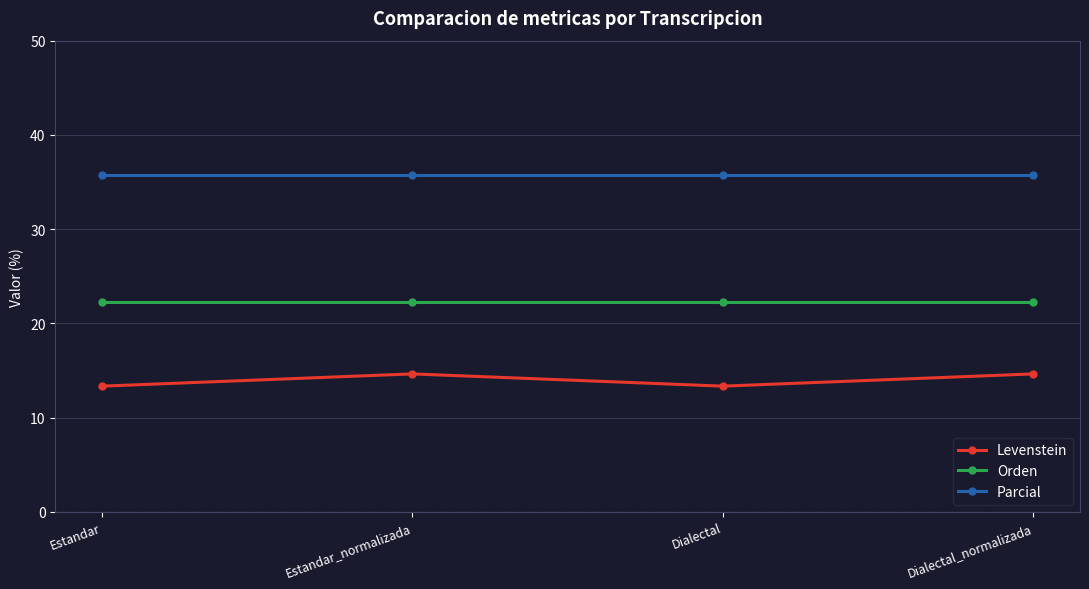

Is it true that Orden equals 22.2 at Dialectal_normalizada?

True